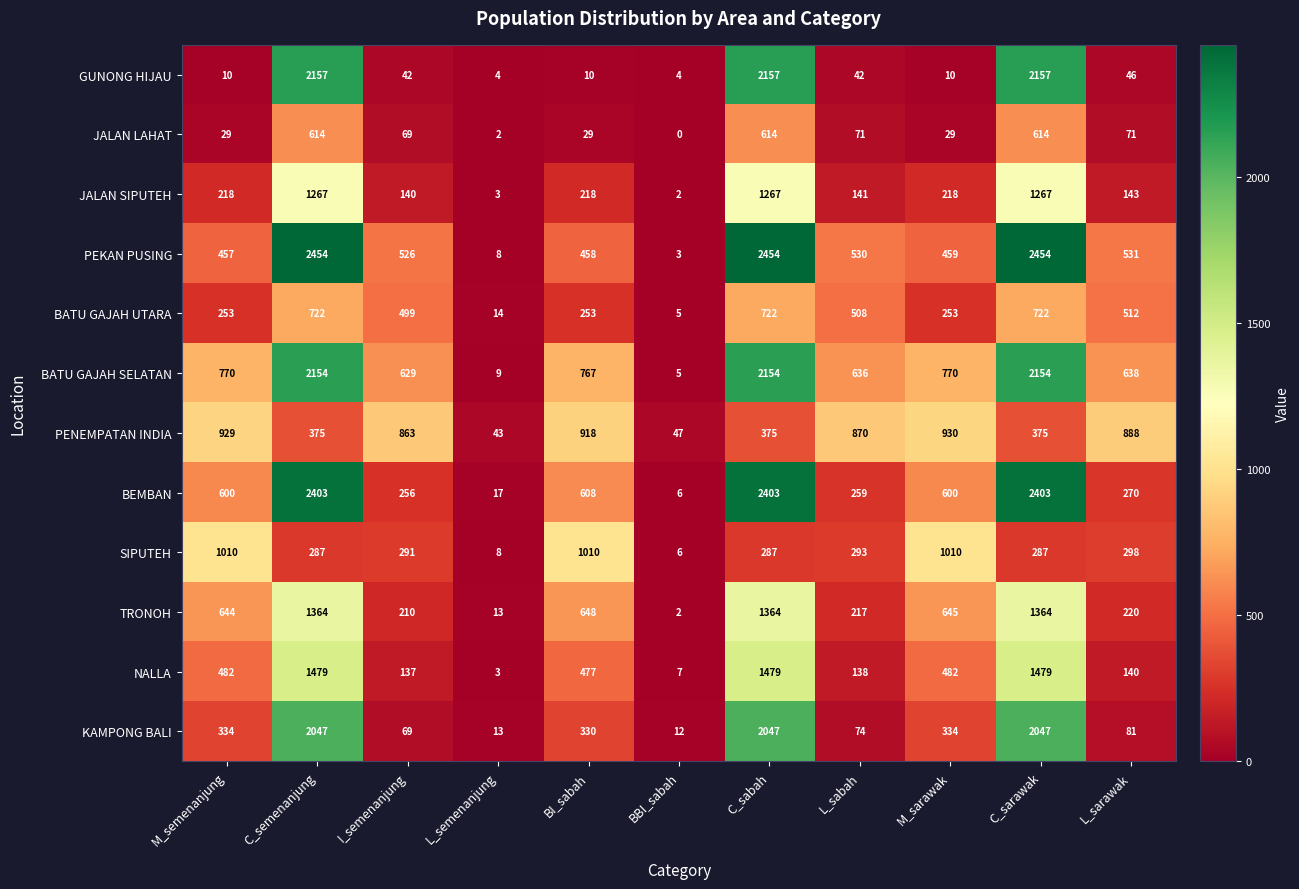

Where does the JALAN LAHAT series first go above 69?

C_semenanjung